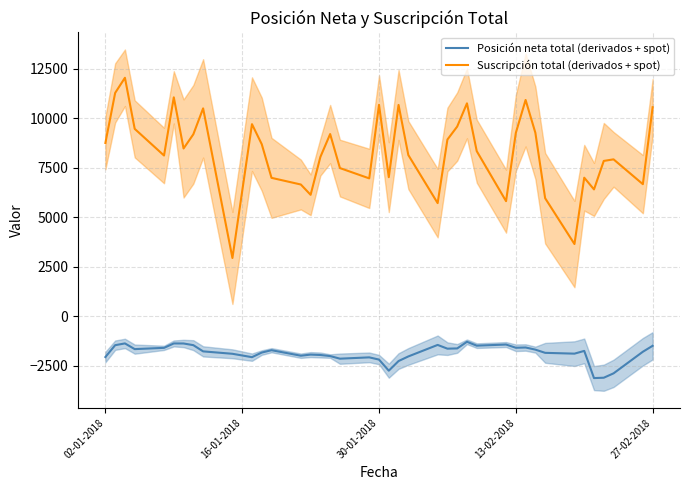

What is the difference between the second highest and minimum values in the Posición neta total (derivados + spot) series?

1752